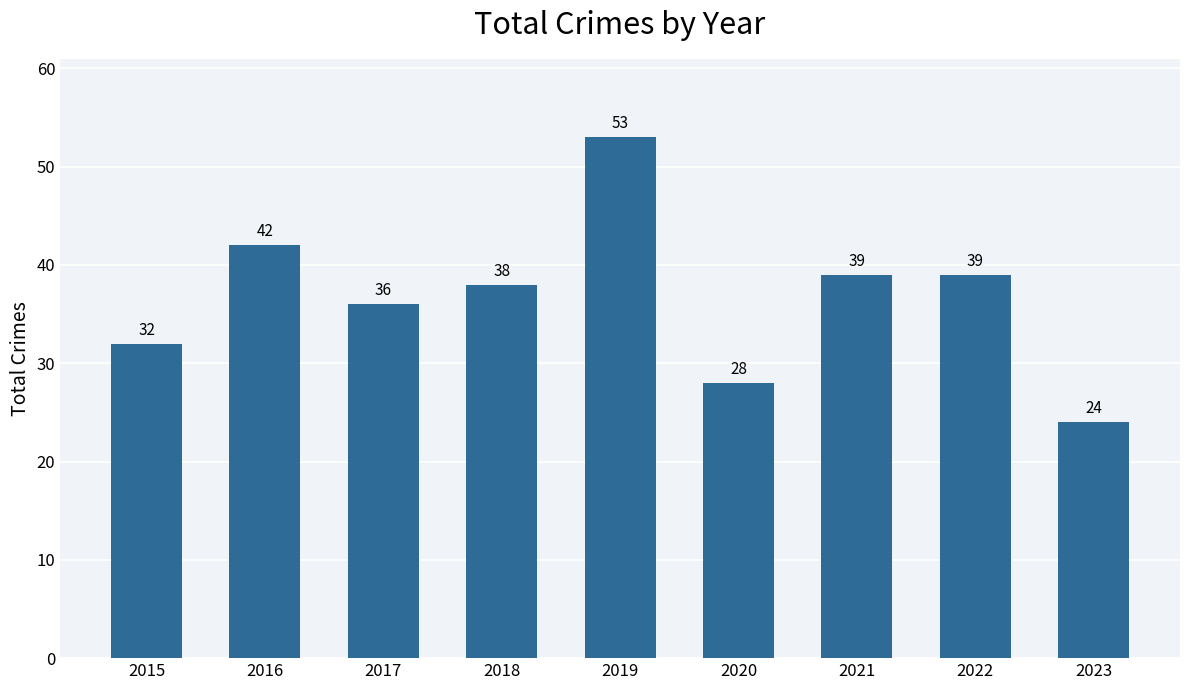

Read the value at 2016.

42